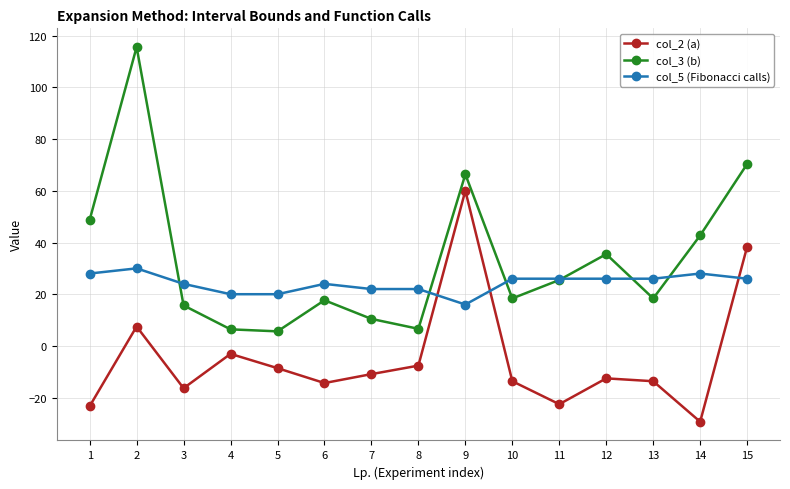

Between which two adjacent categories do col_3 (b) and col_5 (Fibonacci calls) first intersect?

2 and 3